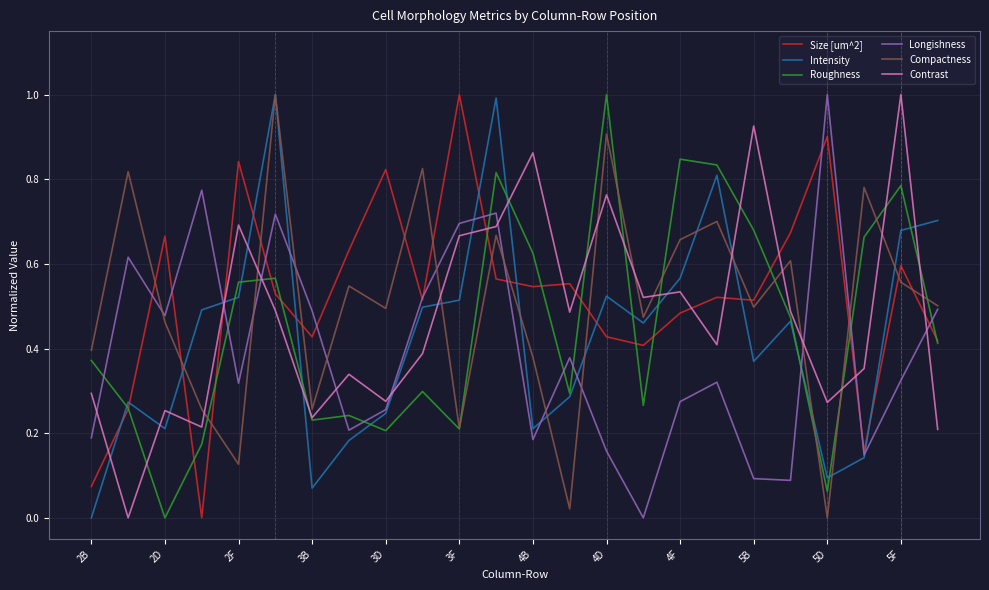

What is the difference between the maximum and minimum values in the Contrast series?

1.0